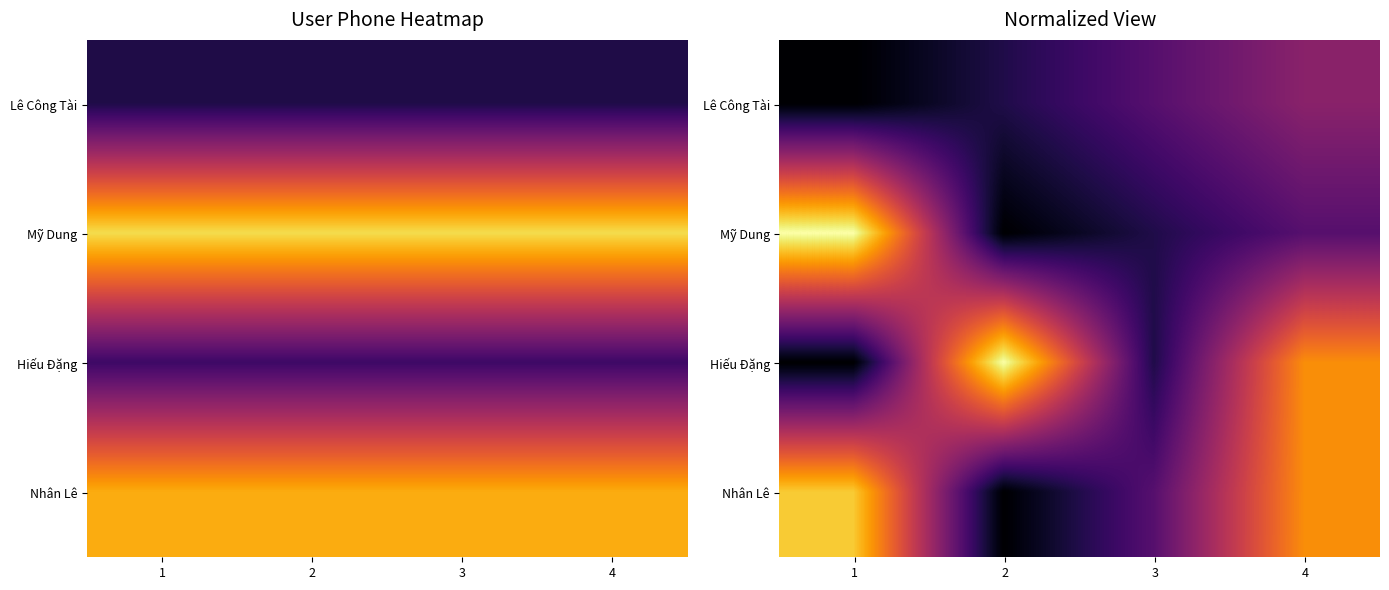

Is the value of Hiếu Đặng at 4 greater than the value of Mỹ Dung at 4?

Yes